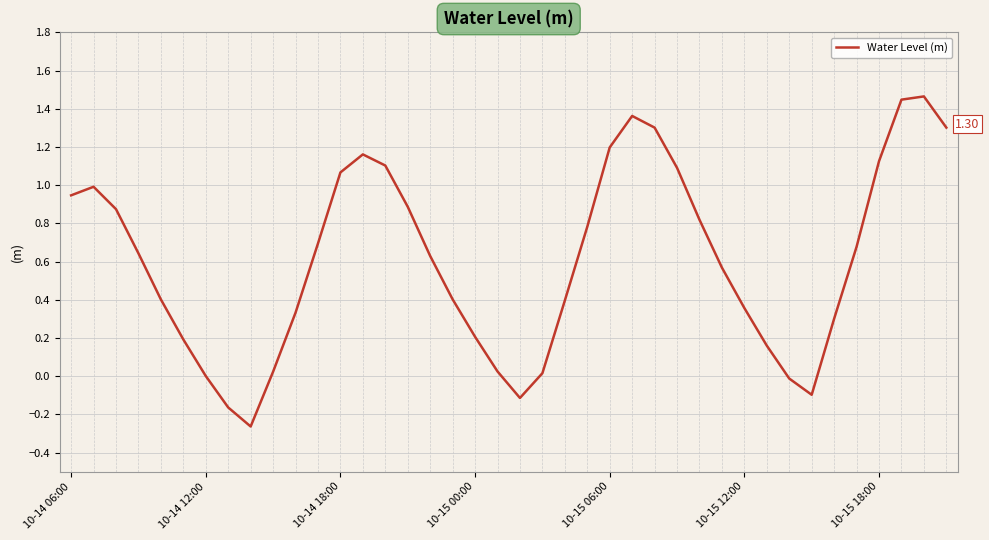

What is the difference between the maximum and minimum values?

1.7